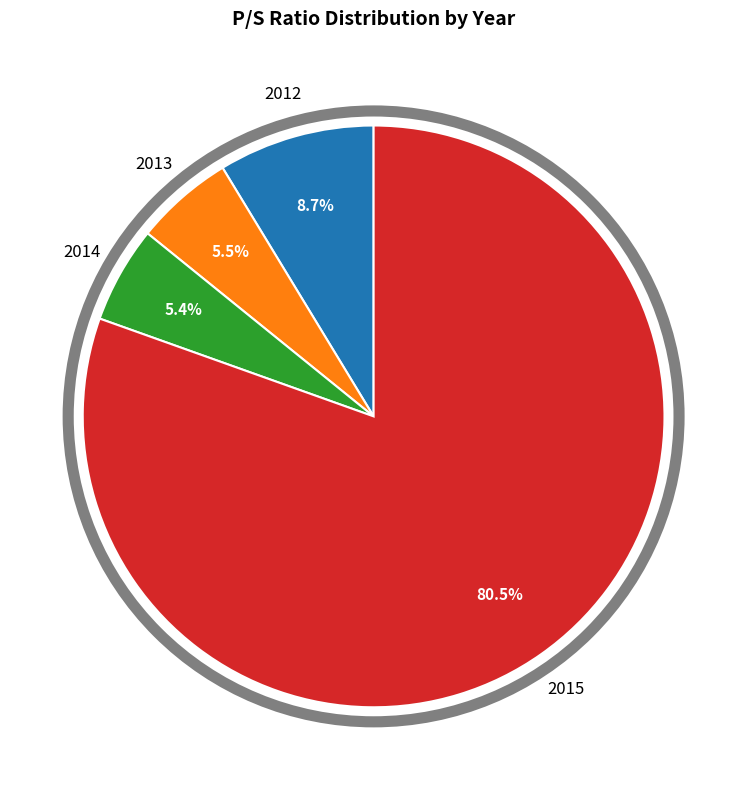

Count the number of slices in the pie.

4